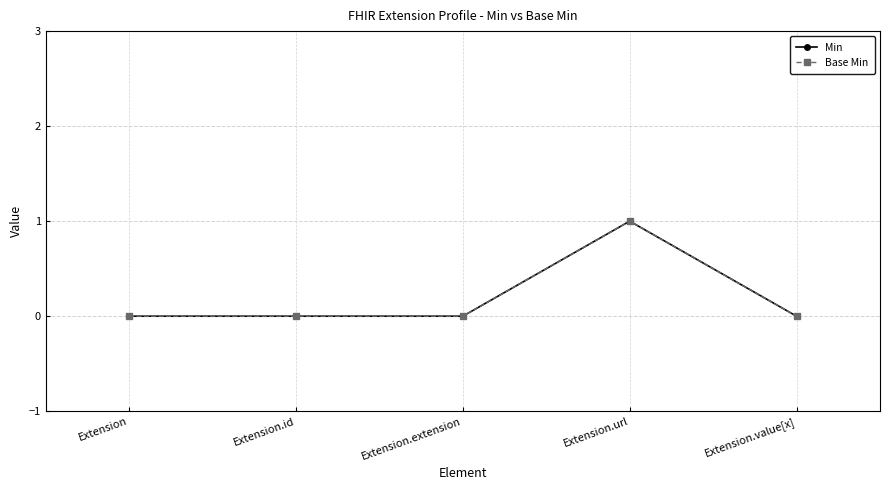

Is this an area chart (filled region under the line)?

No